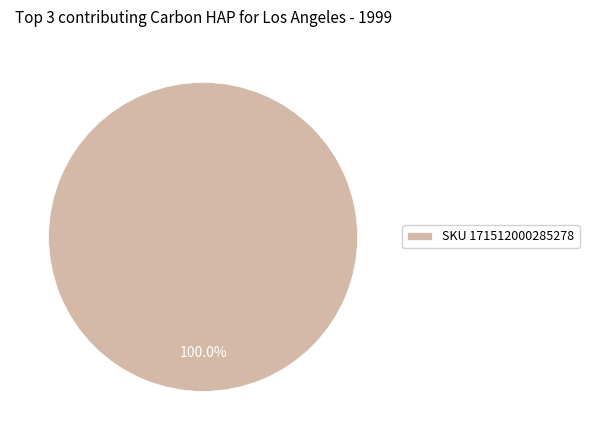

Rank the categories by value from highest to lowest.

SKU 171512000285278